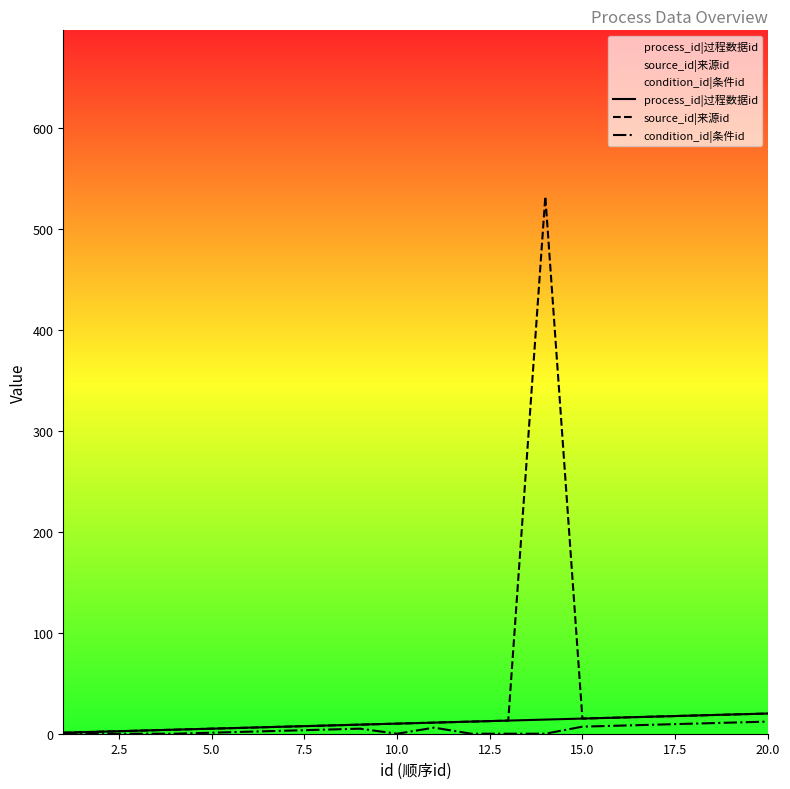

Reading left to right, what are all the values shown in this chart?

process_id|过程数据id: 1	2	3	4	5	6	7	8	9	10	11	12	13	14	15	16	17	18	19	20
source_id|来源id: 1	2	3	4	5	6	7	8	9	10	11	12	13	532	15	16	17	18	19	20
condition_id|条件id: 0	0	0	0	1	2	3	4	5	0	6	0	0	0	7	8	9	10	11	12